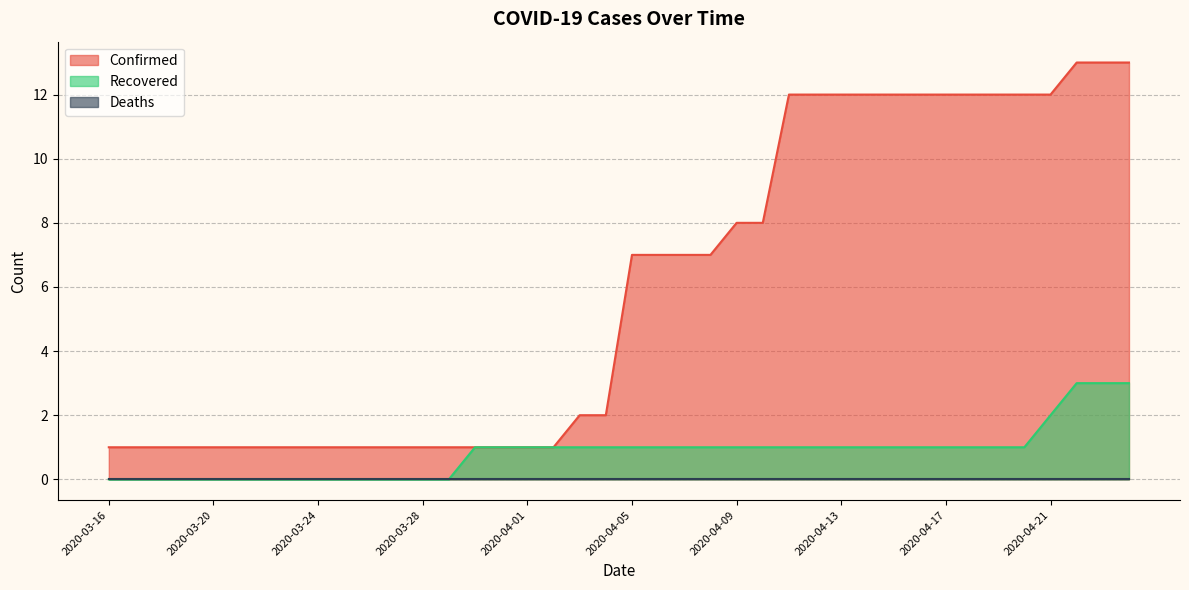

The value of Confirmed at 2020-03-24 is 1. True or false?

True